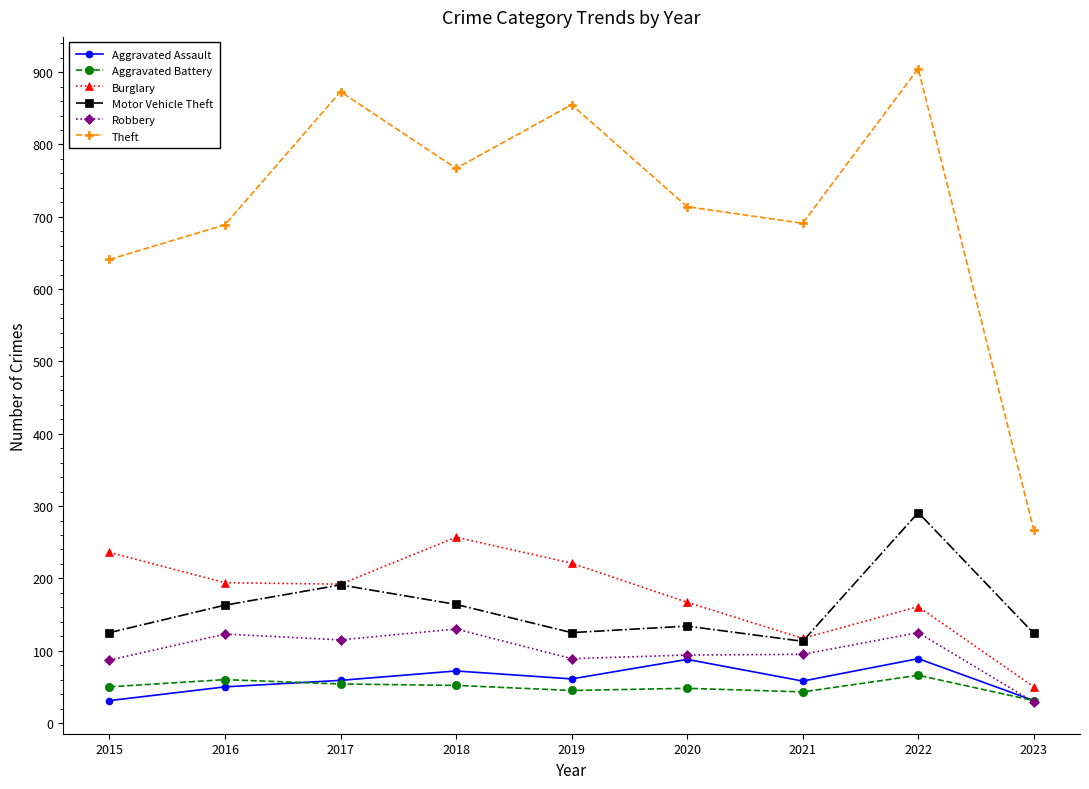

What is the greatest value displayed?

905